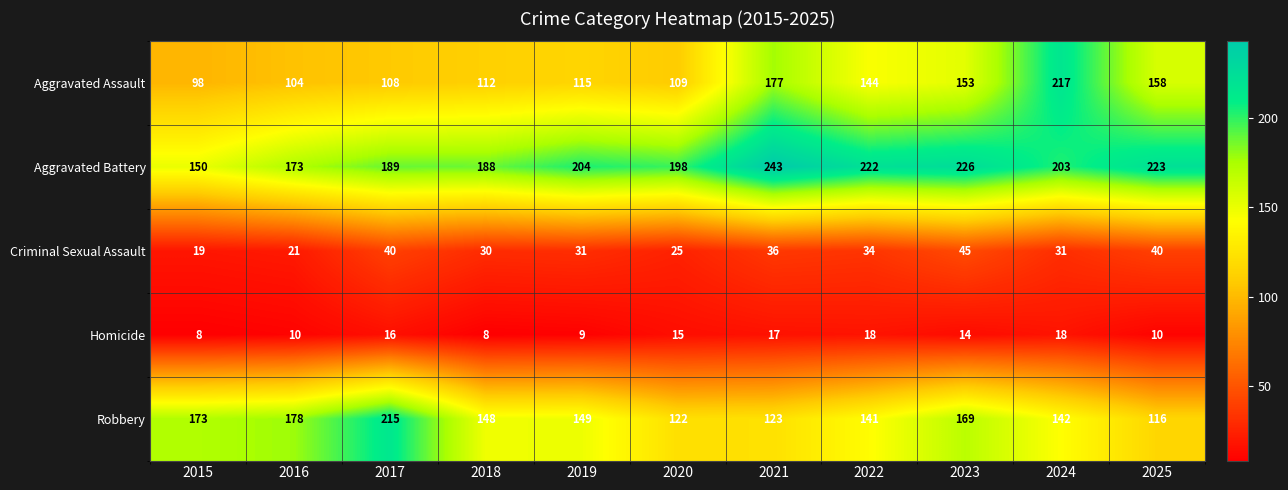

Which series changed the most between 2018 and 2024?

Aggravated Assault